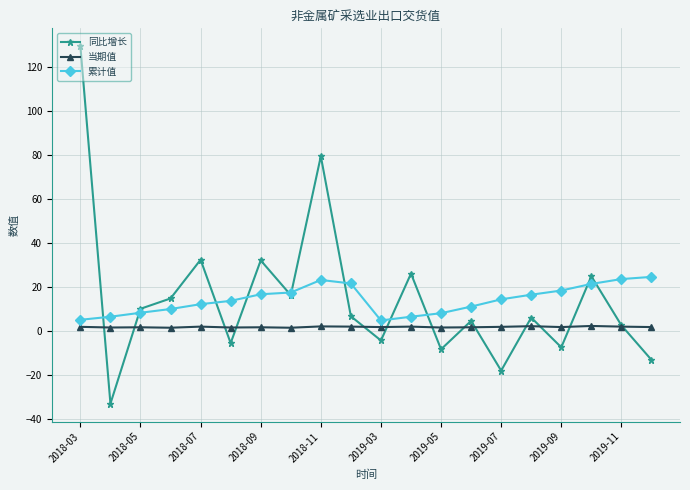

In 当期值, how many points are lower than both neighbors (excluding endpoints)?

7